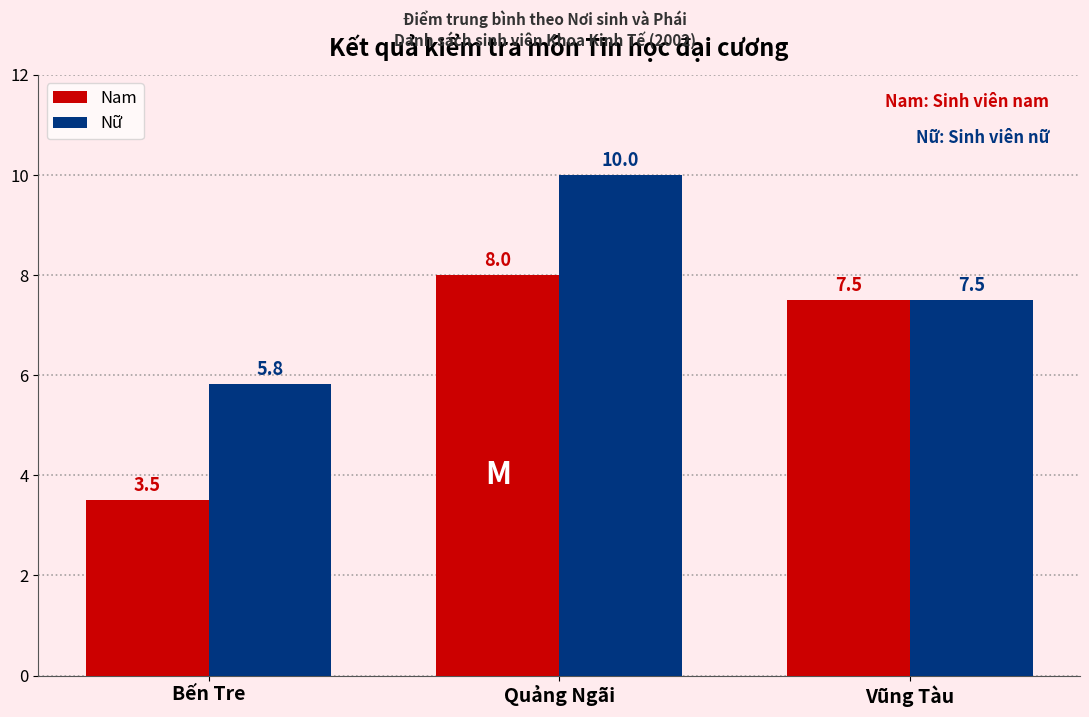

Rank the series by their maximum value, from lowest to highest.

Nam, Nữ